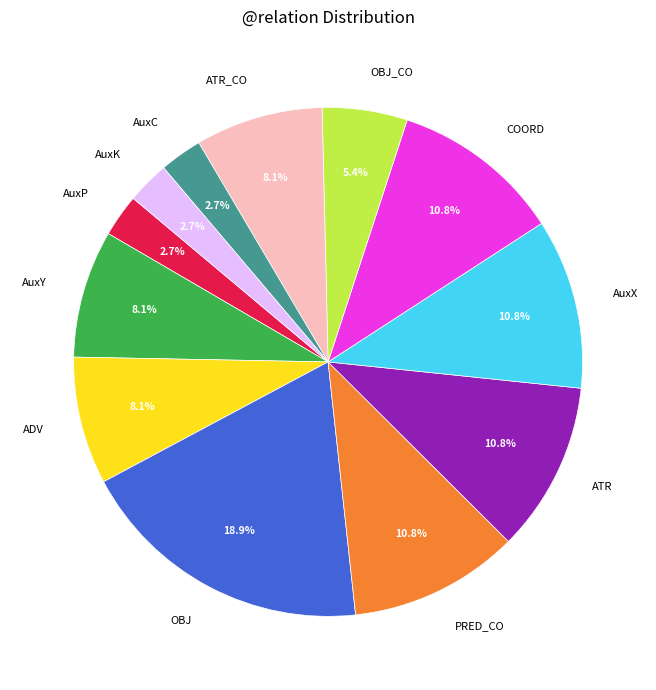

Is it true that AuxK is 3% of the pie?

True